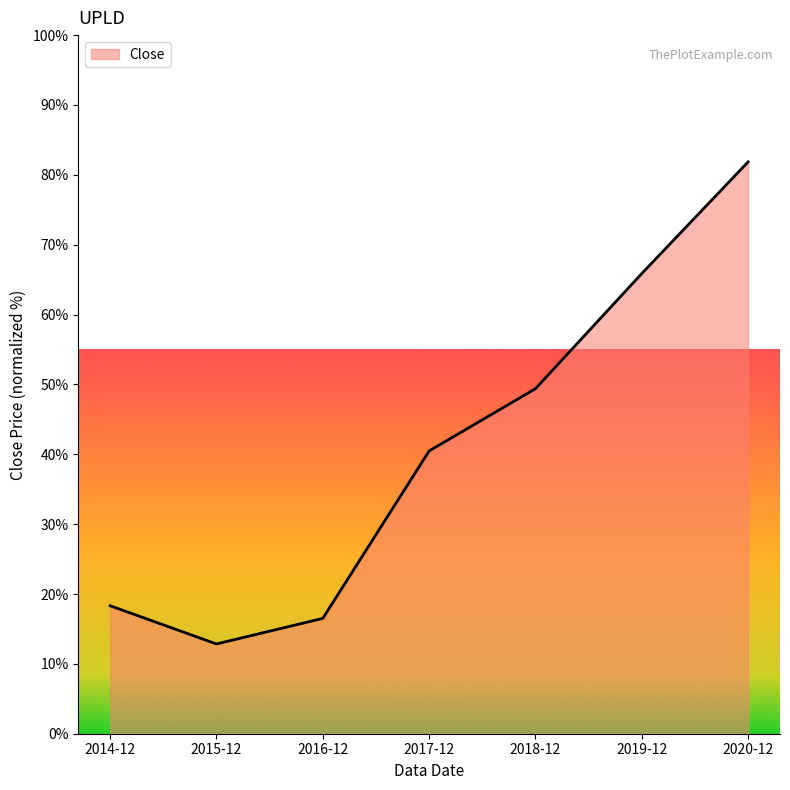

What position from the right is 2020-12?

1